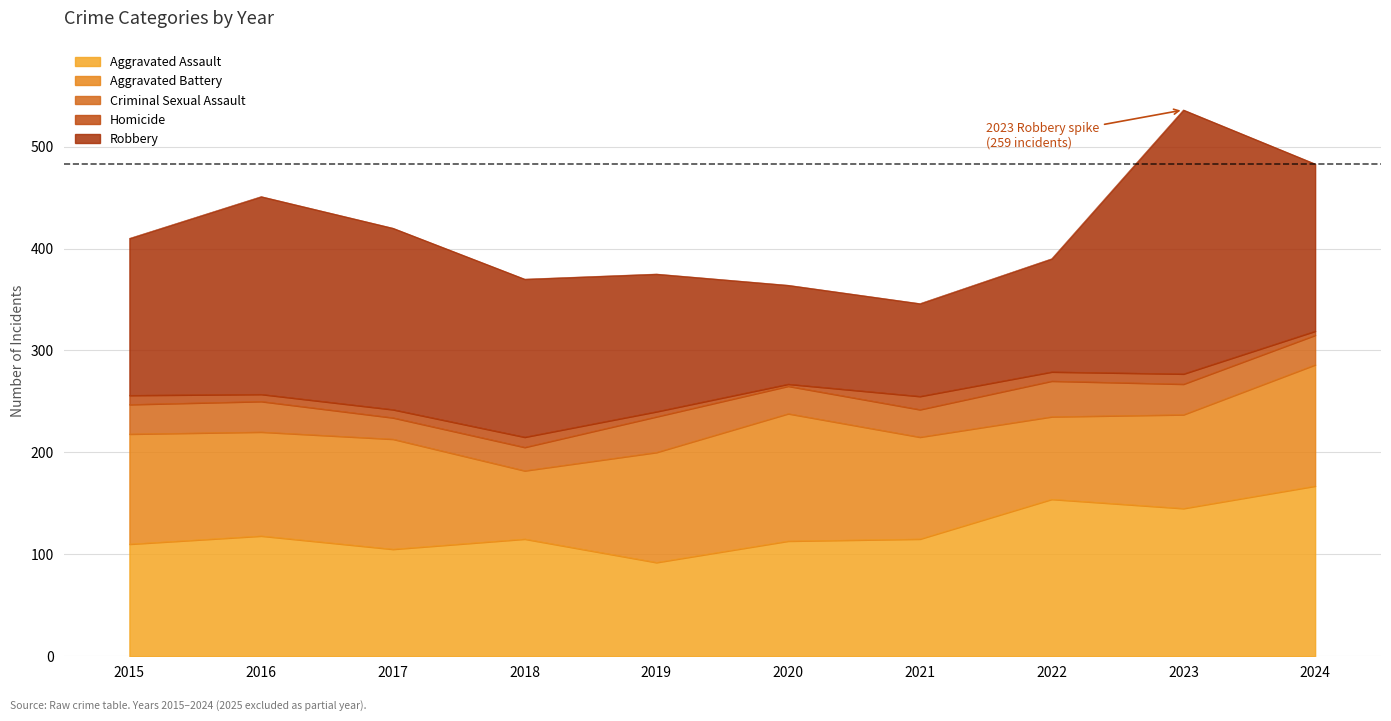

At which label is Homicide closest to 7?

2016